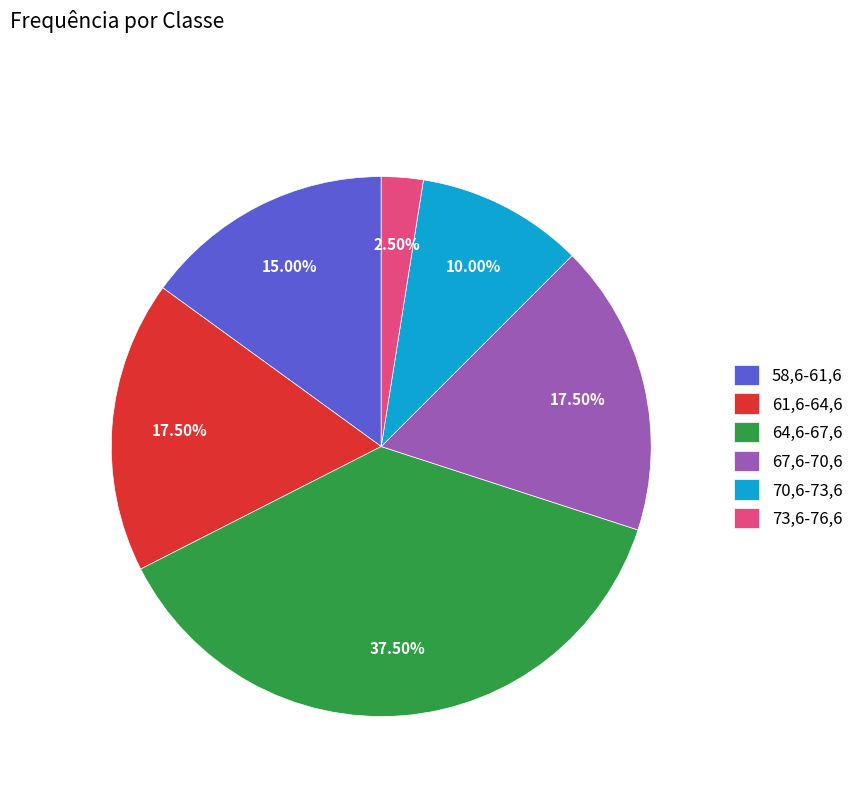

What is the ratio of the value at 58,6-61,6 to the value at 64,6-67,6?

0.4